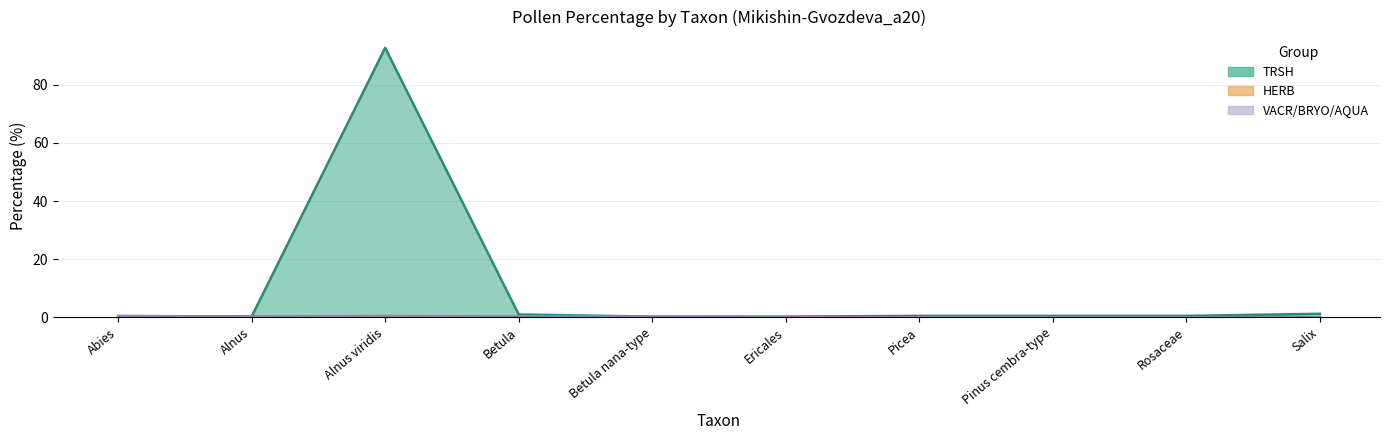

Which series has the largest total across all categories?

TRSH